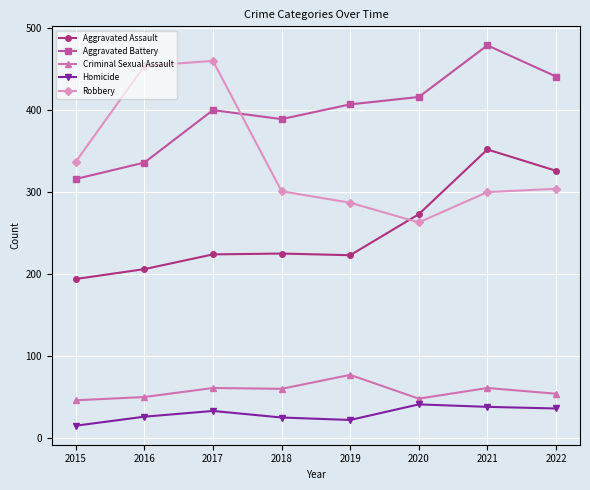

True or false: Homicide and Aggravated Battery intersect in this chart.

False